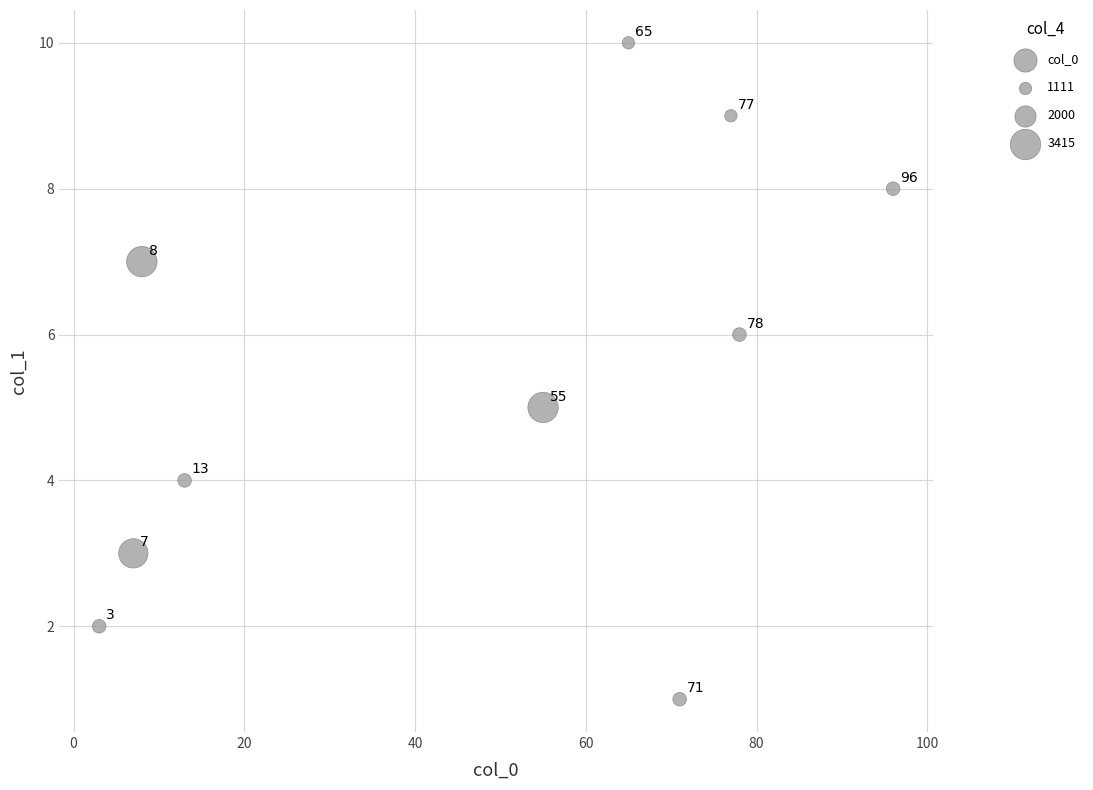

What Y value in the scatter plot is closest to 5?

5